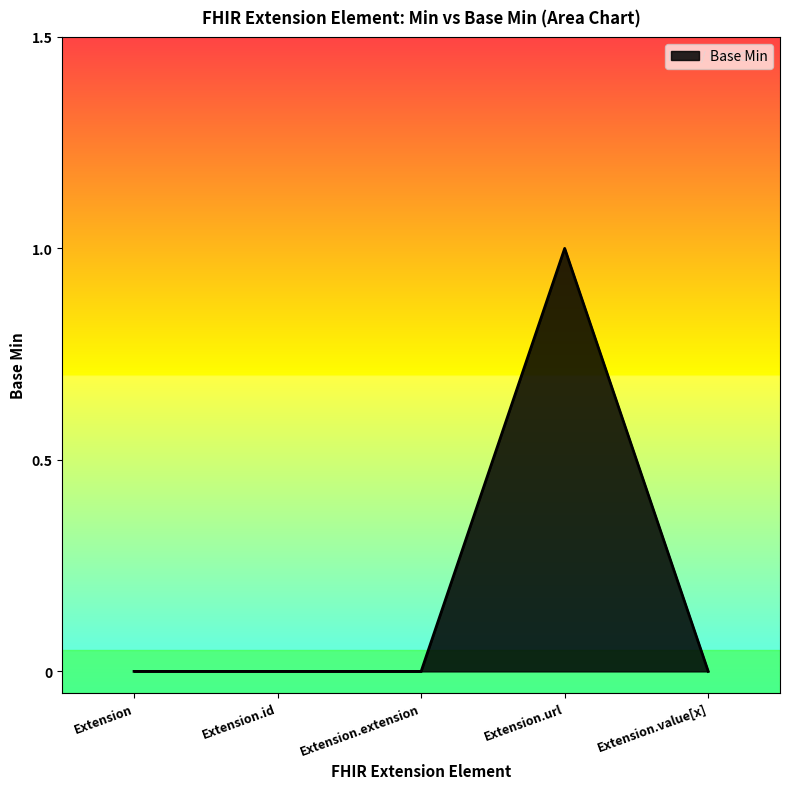

Is it true that the value at Extension is -1?

False